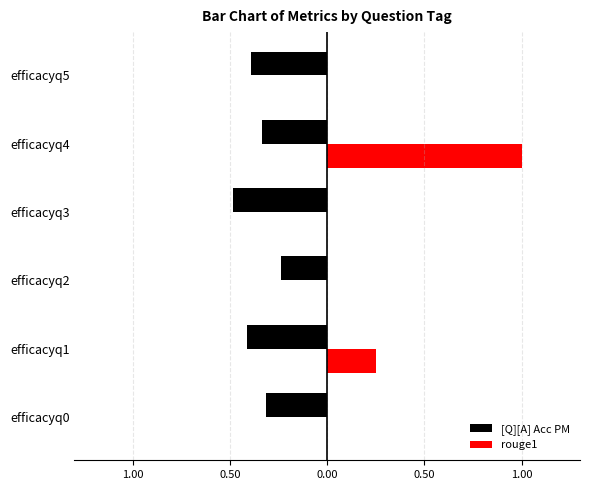

What are all the series names shown in the legend?

[Q][A] Acc PM, rouge1